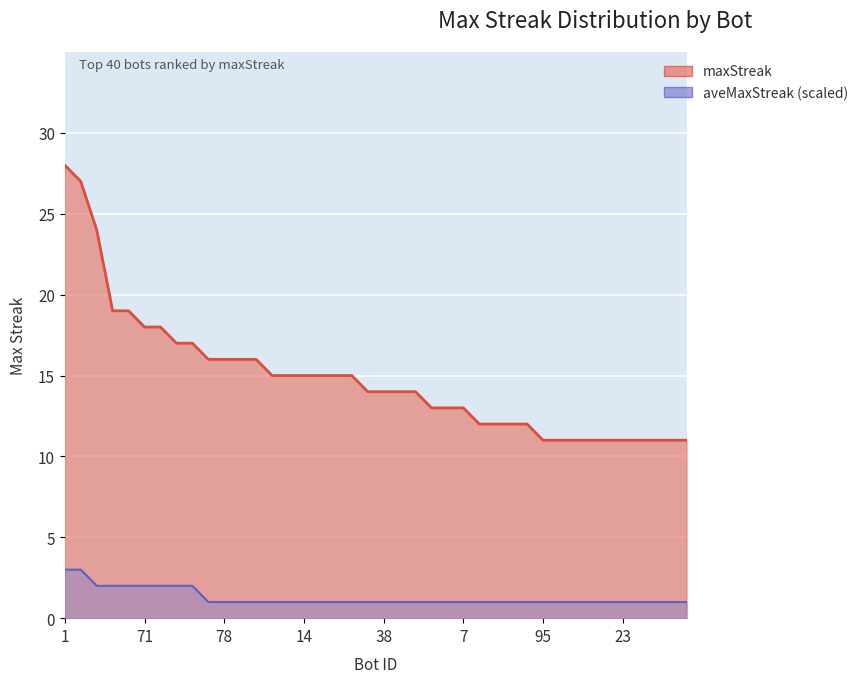

What is the average value of the aveMaxStreak (scaled) series?

1